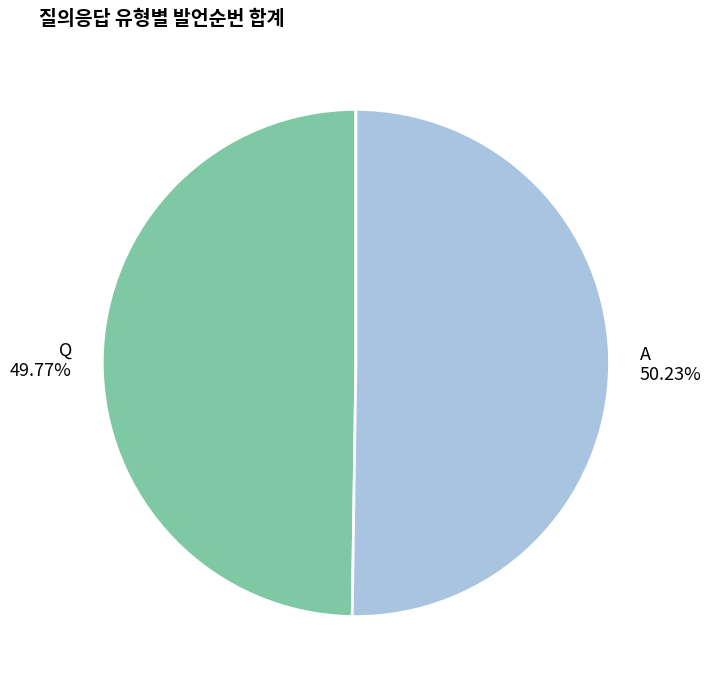

Approximately how many times larger is the value at Q compared to A?

1.0